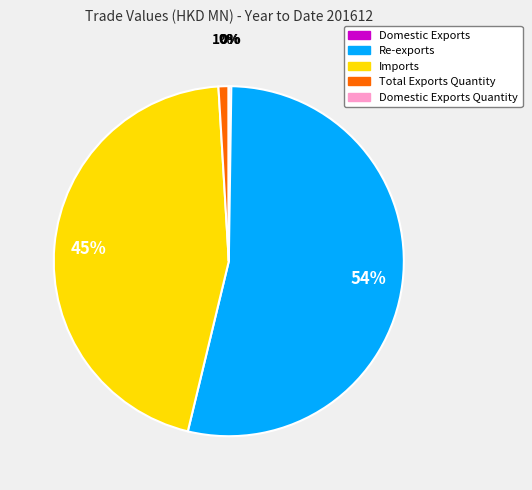

Which has a higher value, Re-exports or Imports?

Re-exports